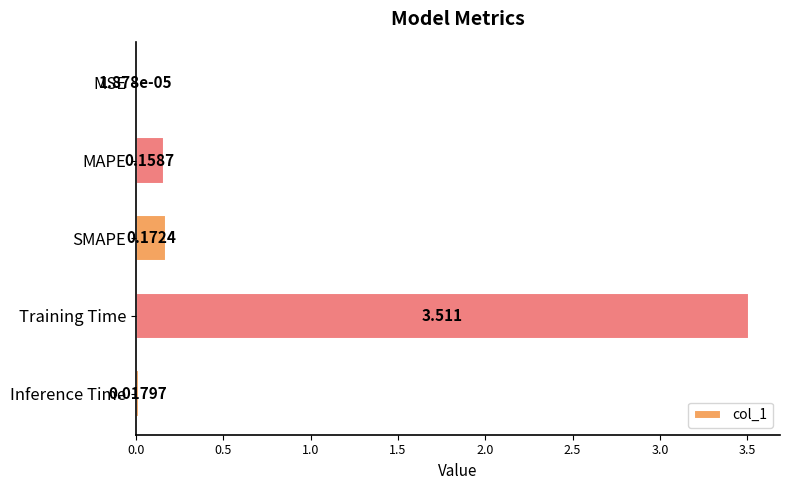

At which category does the chart reach its peak across all series?

Training Time